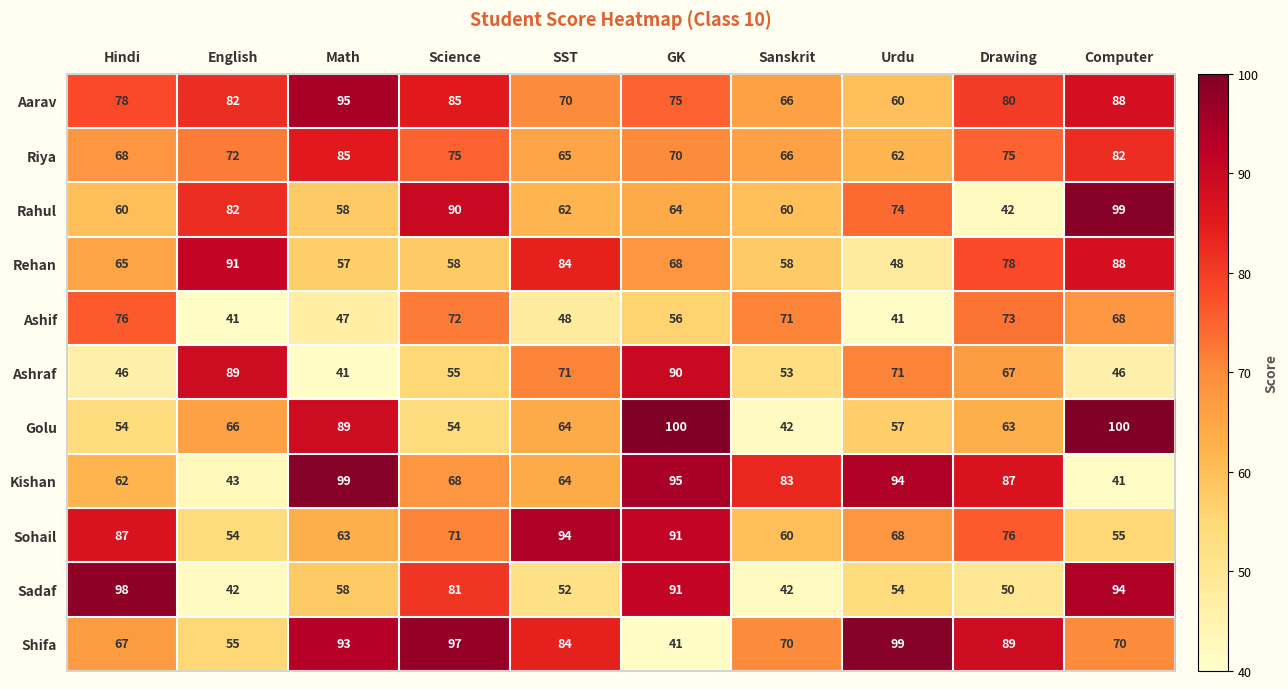

What is the difference between the second highest and minimum values in the Ashraf series?

48